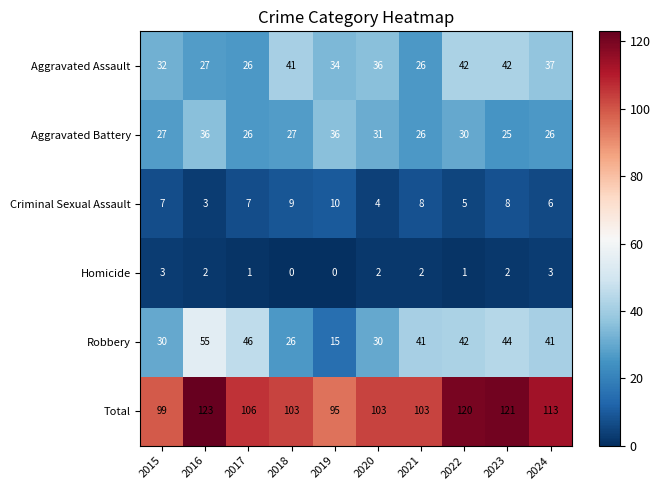

Is it true that Criminal Sexual Assault equals 4 at 2024?

False